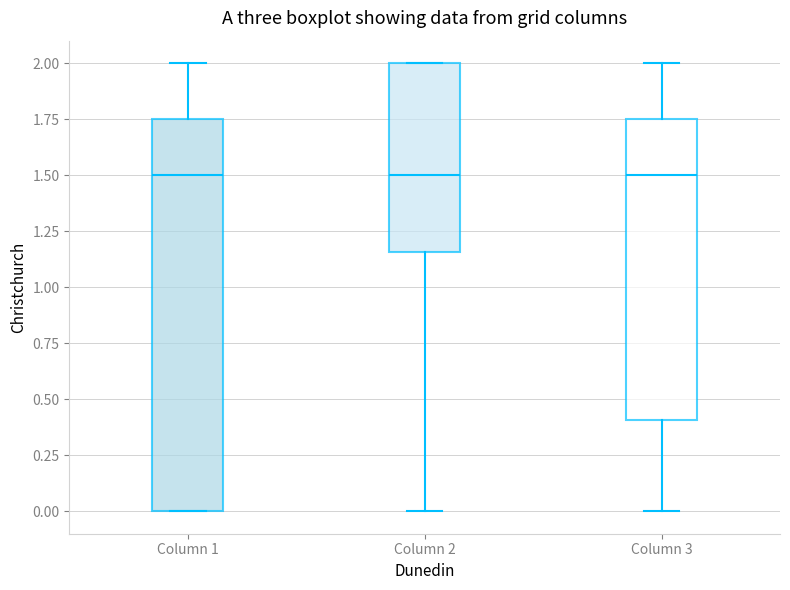

Reading left to right, transcribe this box plot: for each box, give where its median line is, the range the box spans, and where its two whiskers end, as read against the y-axis. The values are not printed on the chart, so give them approximately, as read against the axis.

Column 1: median 1.50, box 0.00 to 1.75, whiskers 0.00 to 2.00
Column 2: median 1.50, box 1.15 to 2.00, whiskers 0.00 to 2.00
Column 3: median 1.50, box 0.40 to 1.75, whiskers 0.00 to 2.00